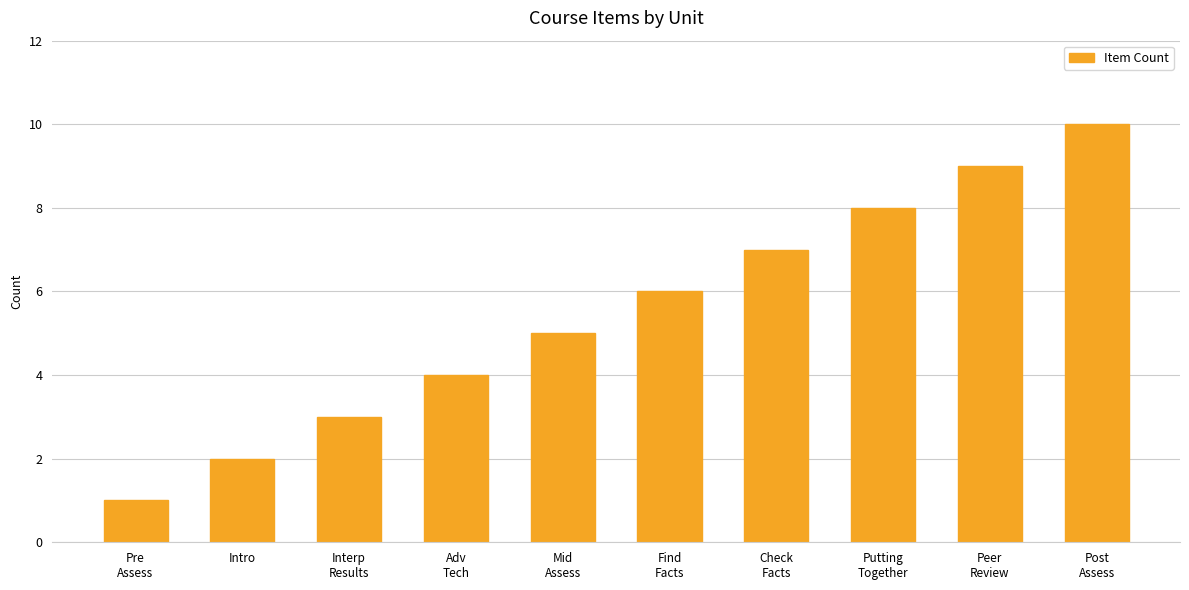

What is the change in value from Intro to Find
Facts?

+4